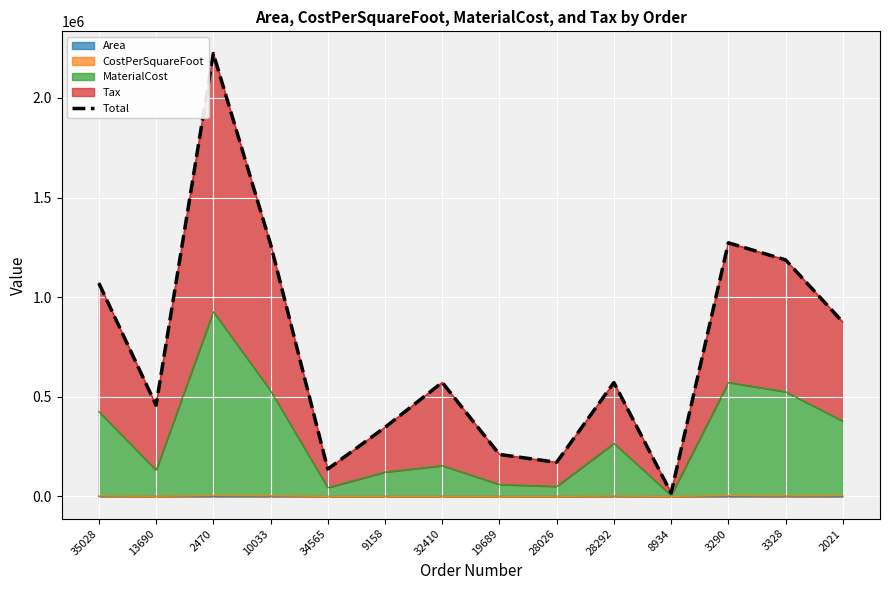

Reading left to right, transcribe all the data shown in this chart.

1070571.9	457881.0	2223088.1	1266797.1	137622.7	346849.9	572589.1	210971.3	171514.7	571670.1	17605.4	1272933.3	1187216.8	875281.7